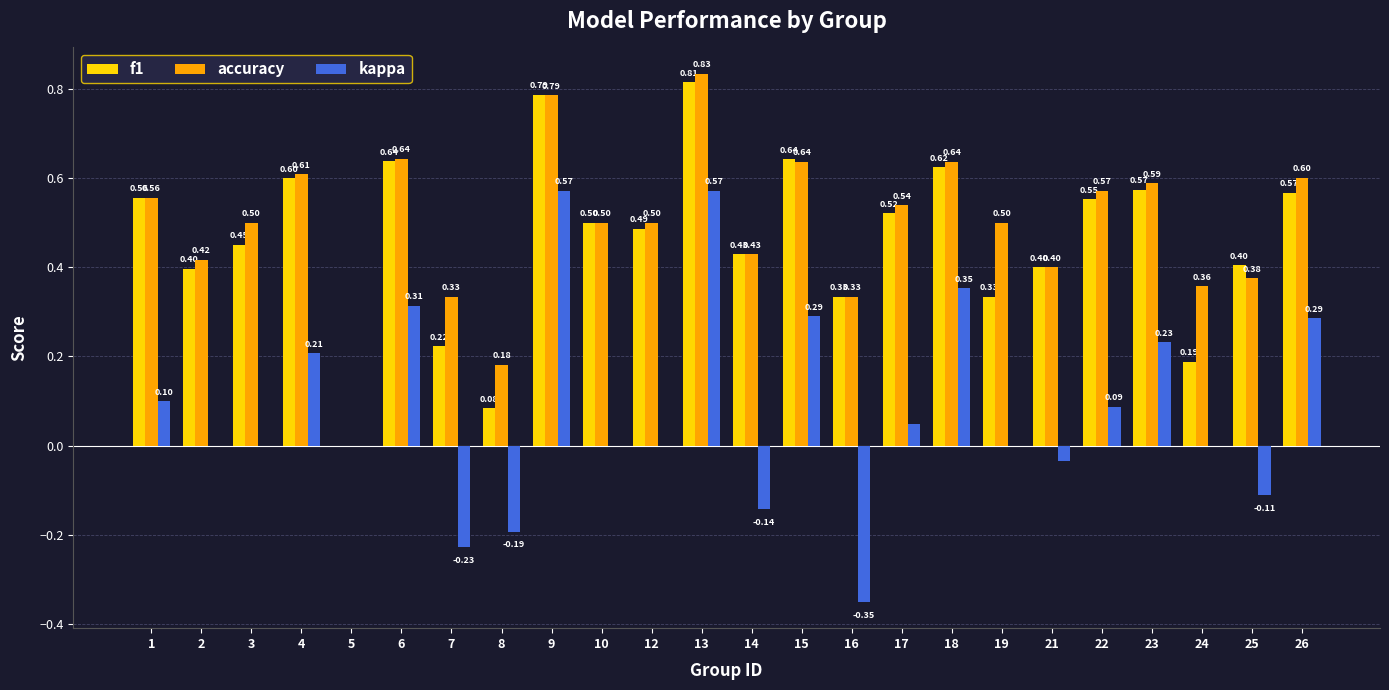

What is the sum of all f1 values?

11.1